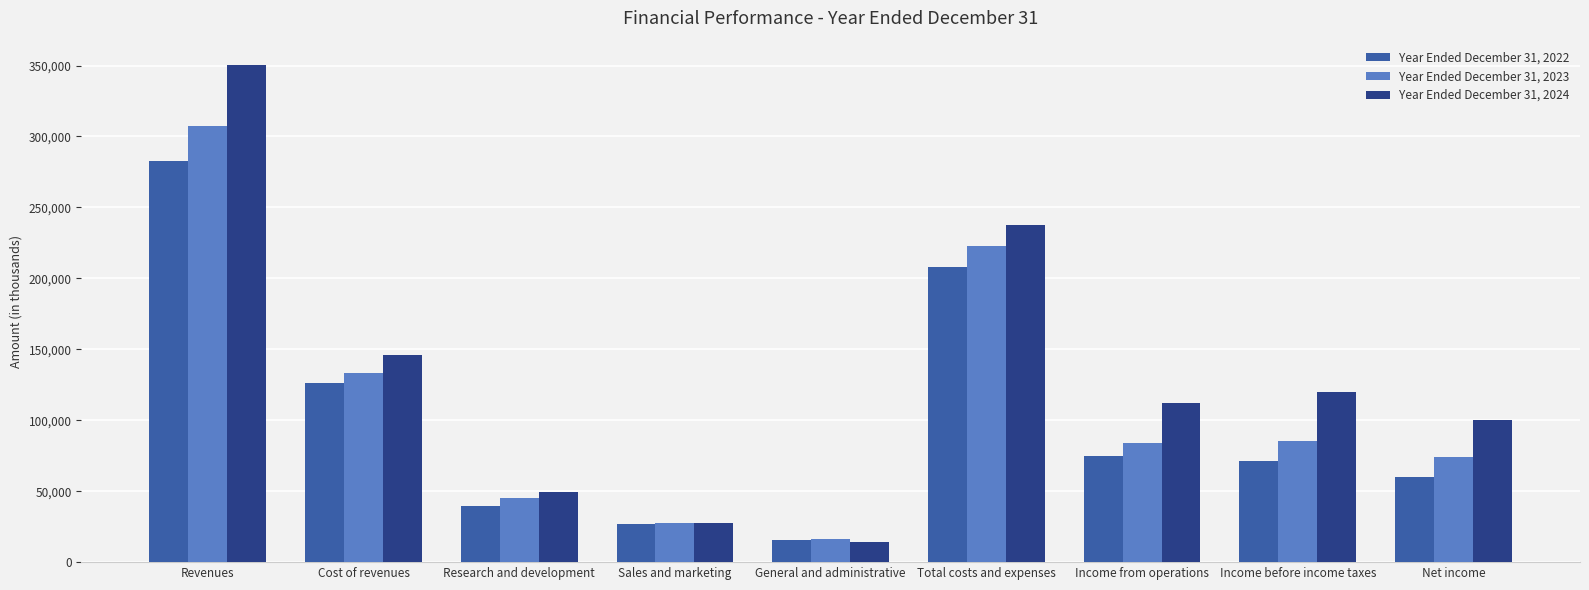

At which label does Year Ended December 31, 2022 first exceed 71328?

Revenues